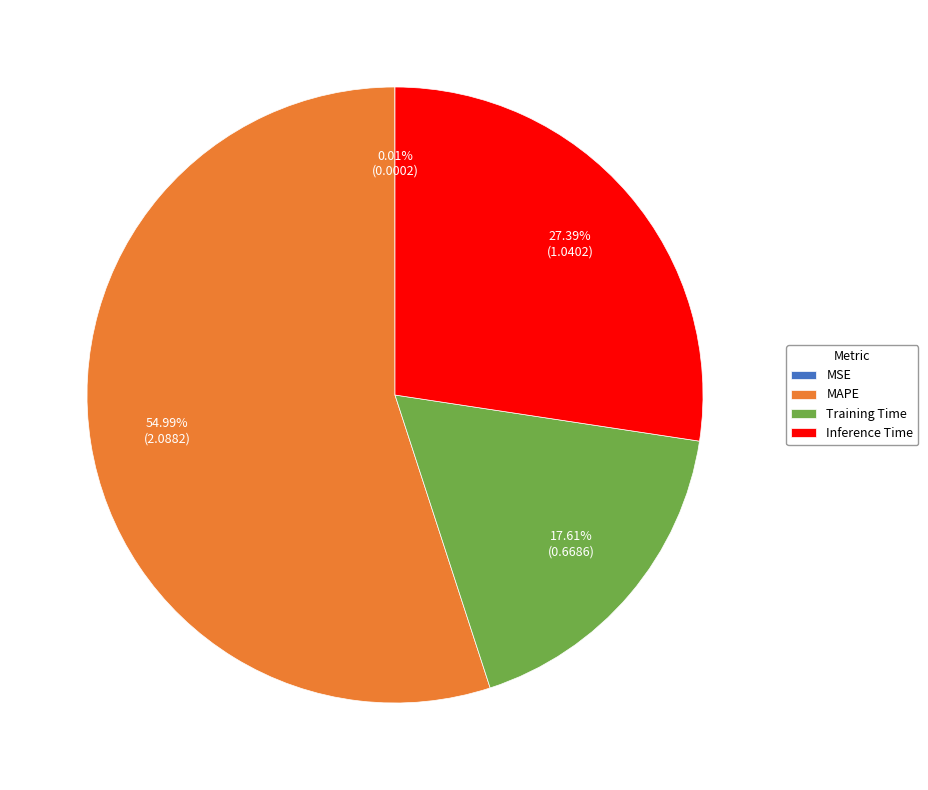

To the nearest percent, what is the difference between the largest and smallest slice percentages?

55%